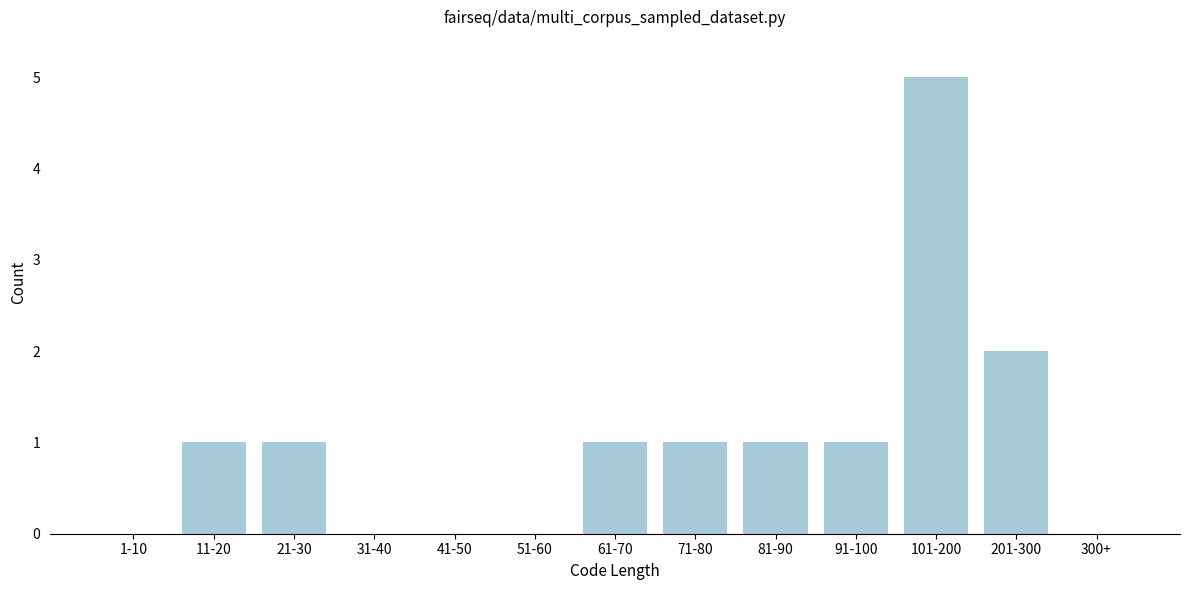

Reading left to right, what are all the values shown in this chart?

1-10=0	11-20=1	21-30=1	31-40=0	41-50=0	51-60=0	61-70=1	71-80=1	81-90=1	91-100=1	101-200=5	201-300=2	300+=0